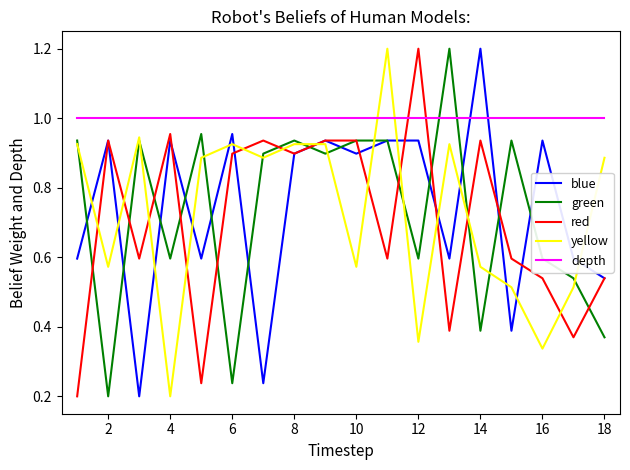

What is the highest value of the green series?

1.2